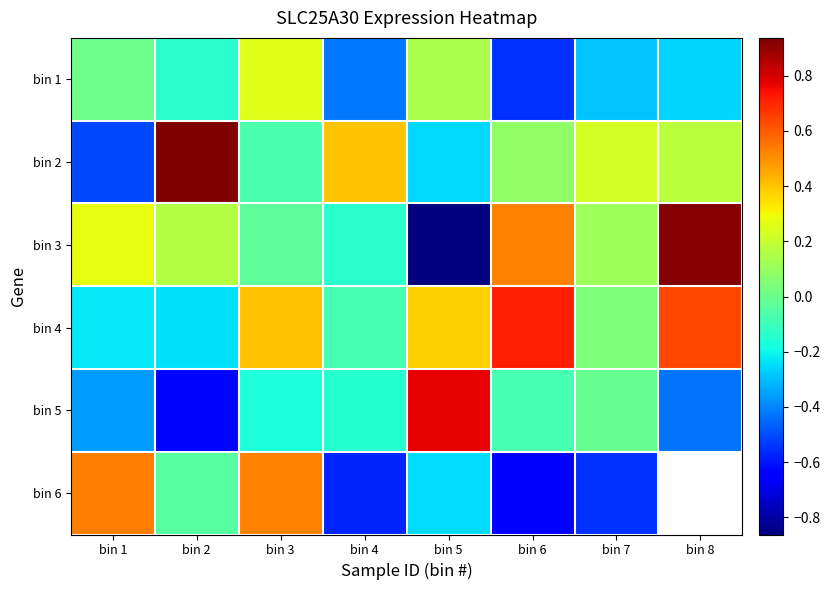

At how many categories does at least one series exceed 0?

8